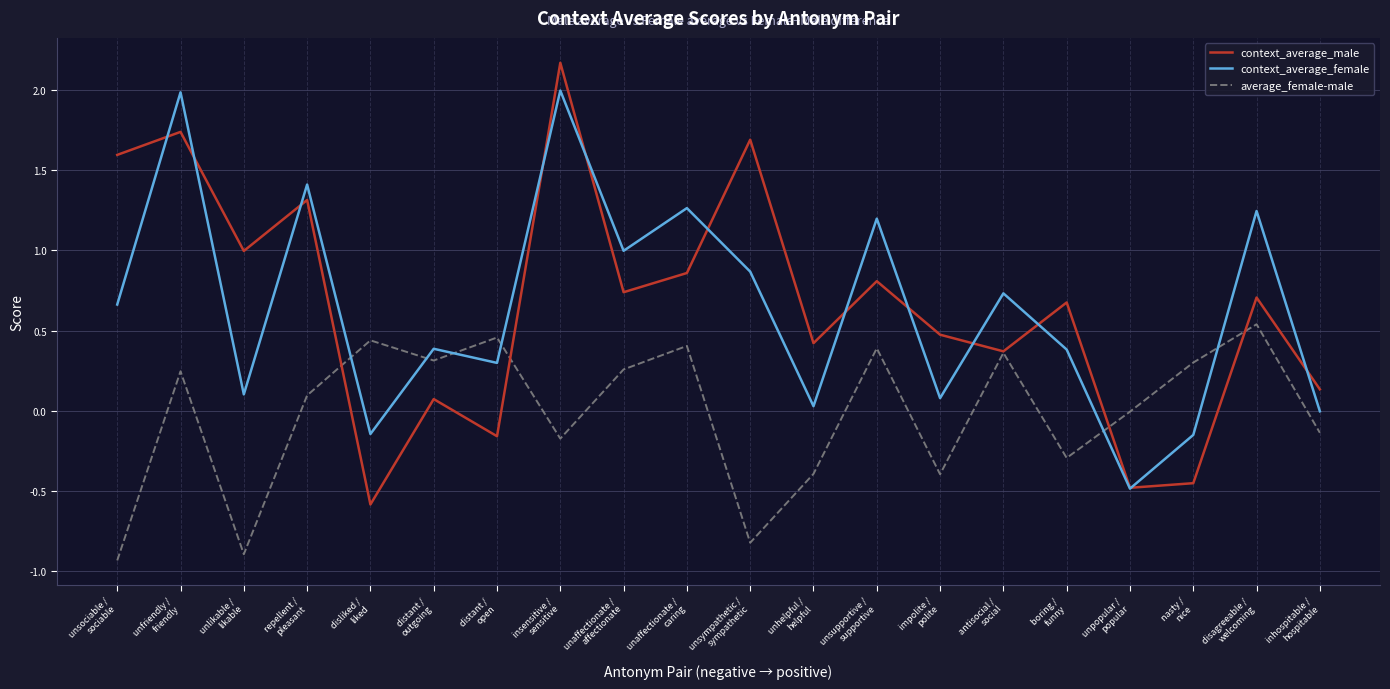

List the series in order of their peak value, highest first.

context_average_male, context_average_female, average_female-male